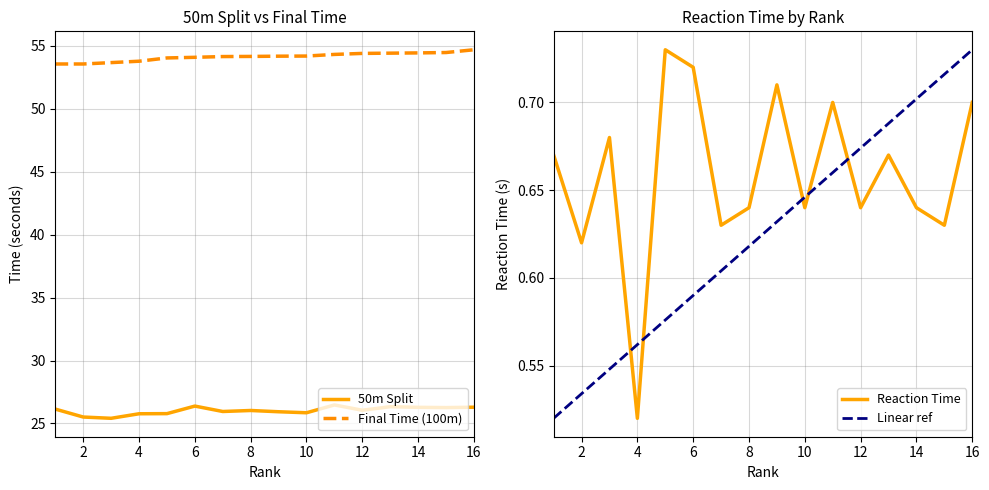

List the series in order of their overall mean, highest first.

Time, 50m, R.T.